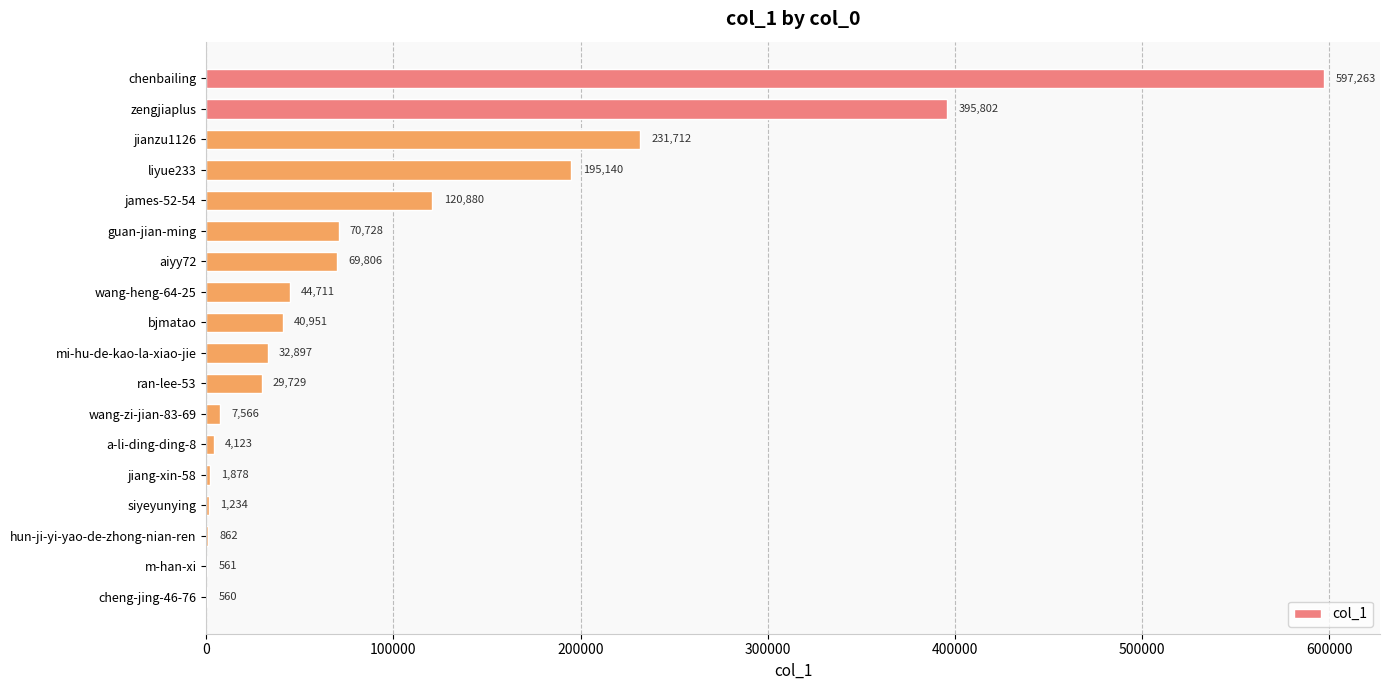

What is the average value?

102578